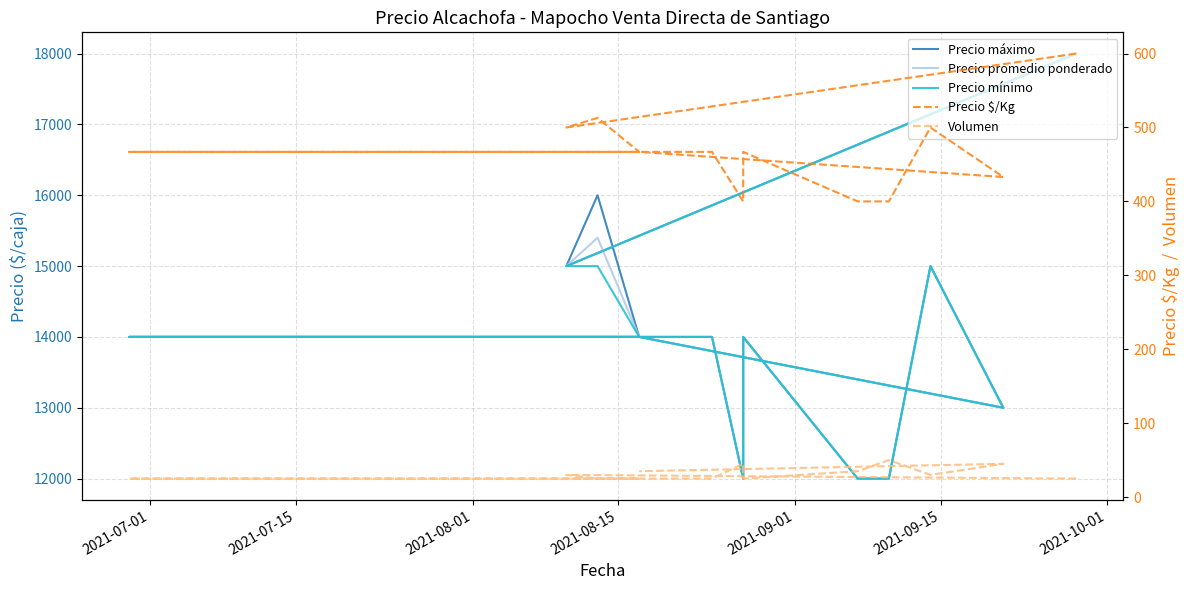

How many series are shown in this chart?

5